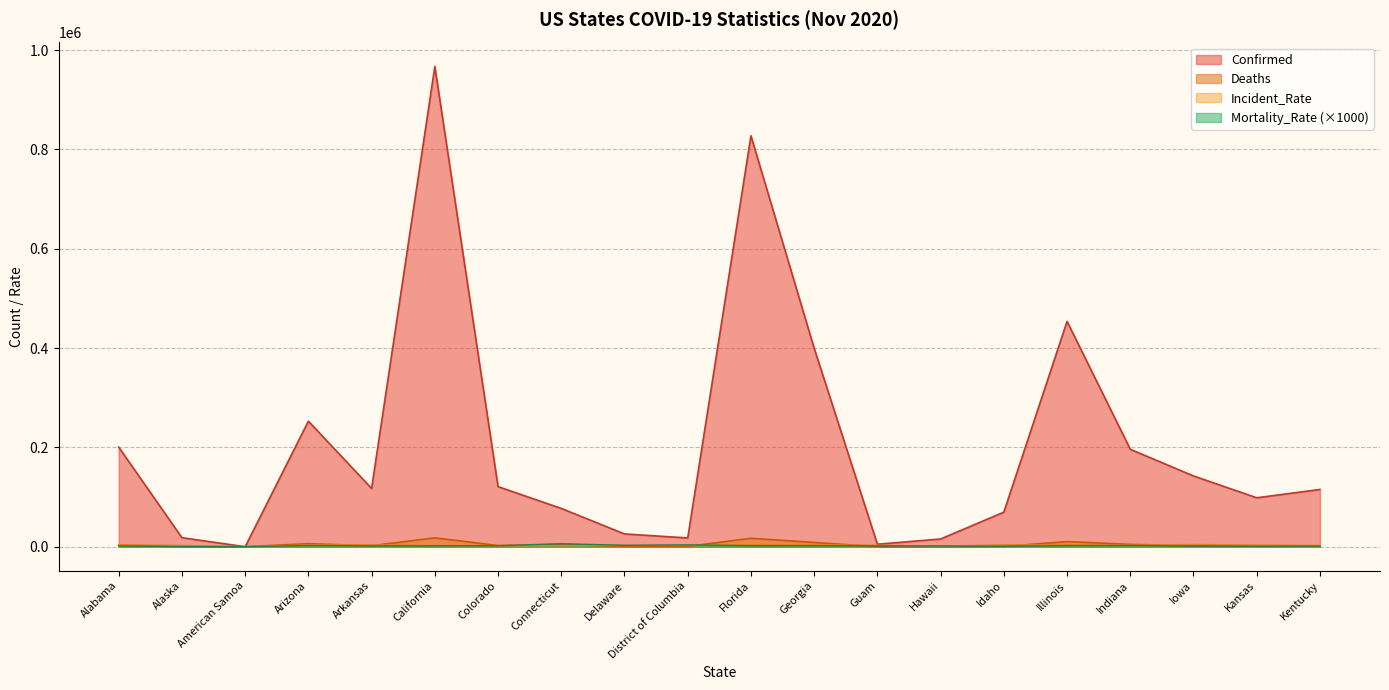

How many data points in Confirmed are less than 117360?

10